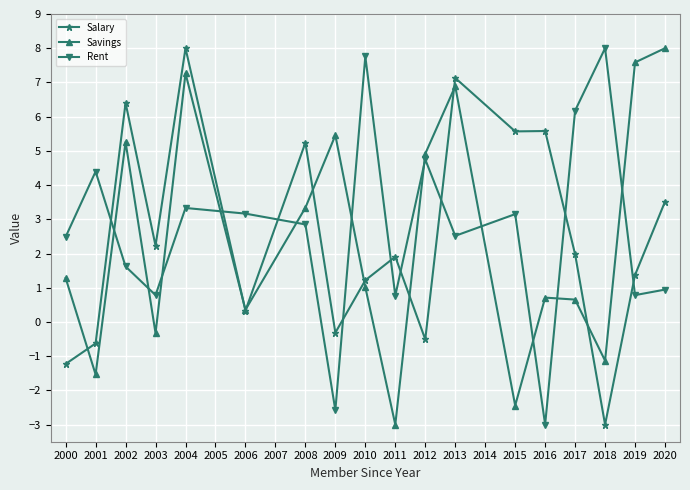

What is the difference between the maximum and minimum values in the Savings series?

11.0